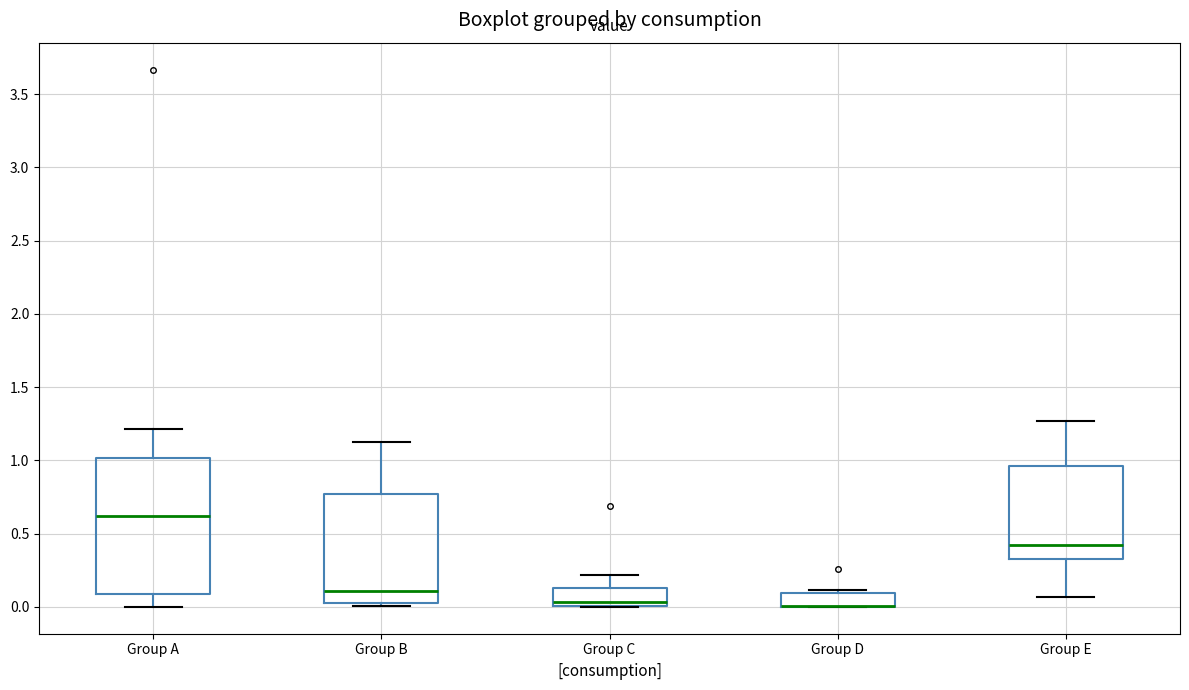

Where does the upper whisker of the box for Group E end on the y-axis? The values are not printed on the chart, so give them approximately, as read against the axis.

1.25